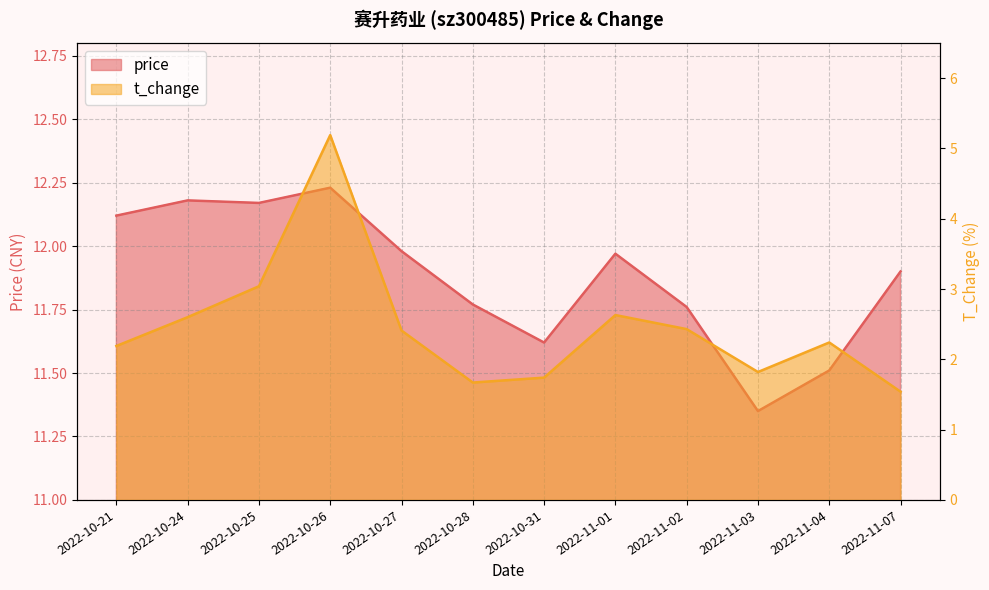

What is the total value across all series at 2022-10-25?

15.2